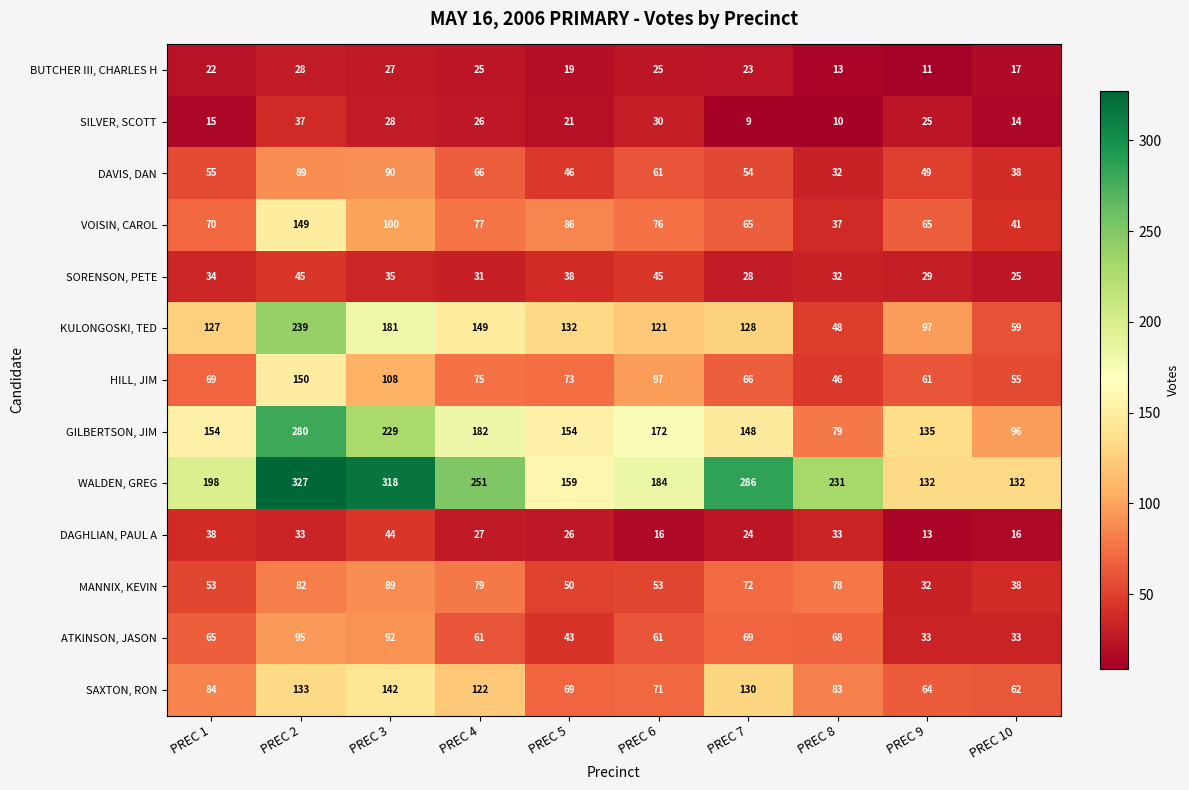

Which series has the largest total across all categories?

WALDEN, GREG